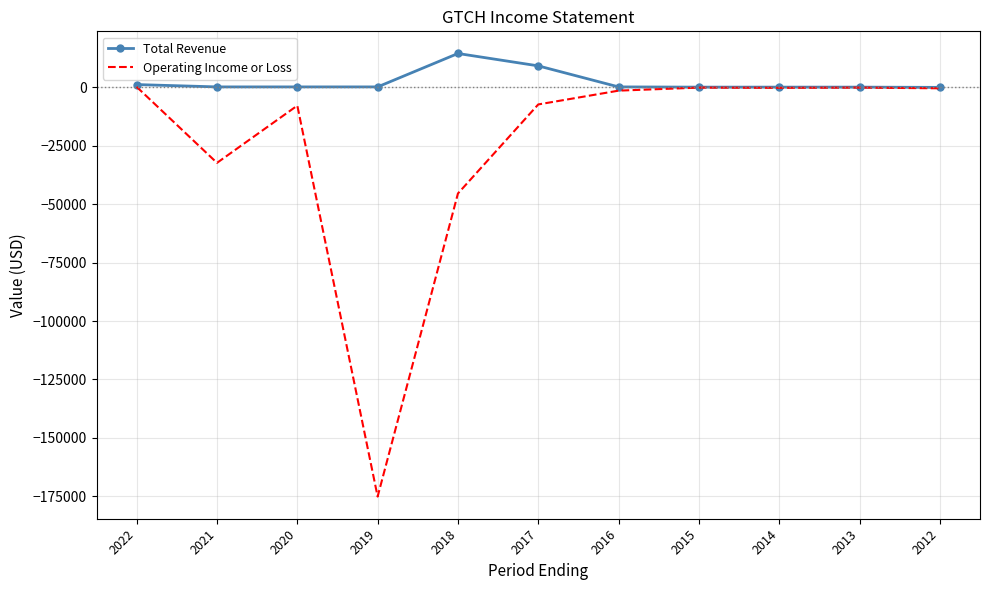

Which series has the largest total across all categories?

Total Revenue